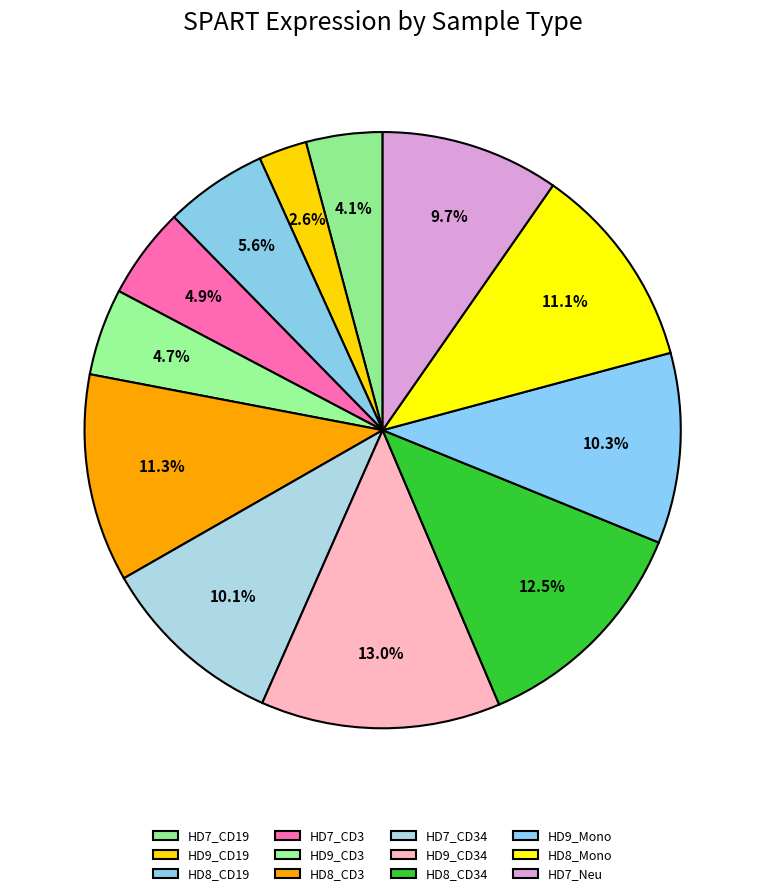

How many slices are in this pie chart?

12